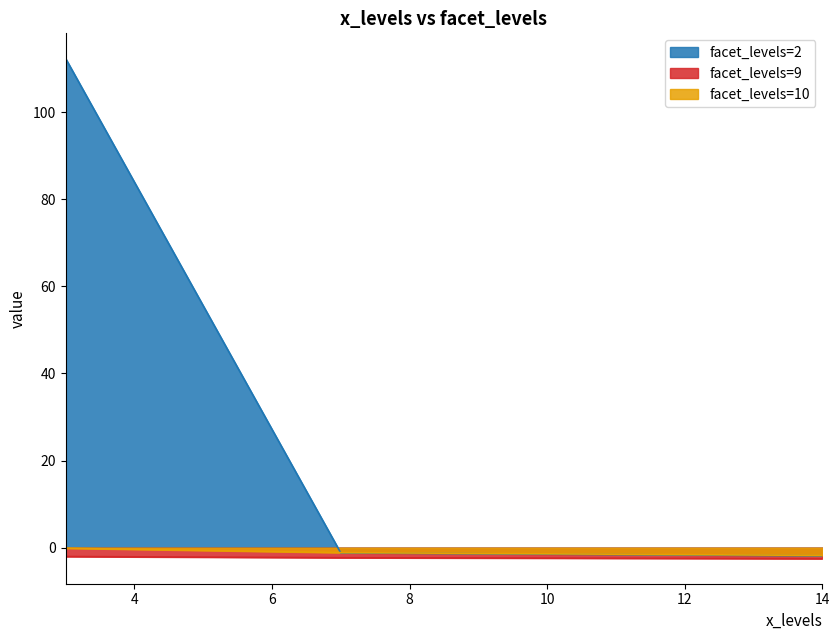

List the labels in order of facet_levels=2 value, largest first.

3, 7, 14